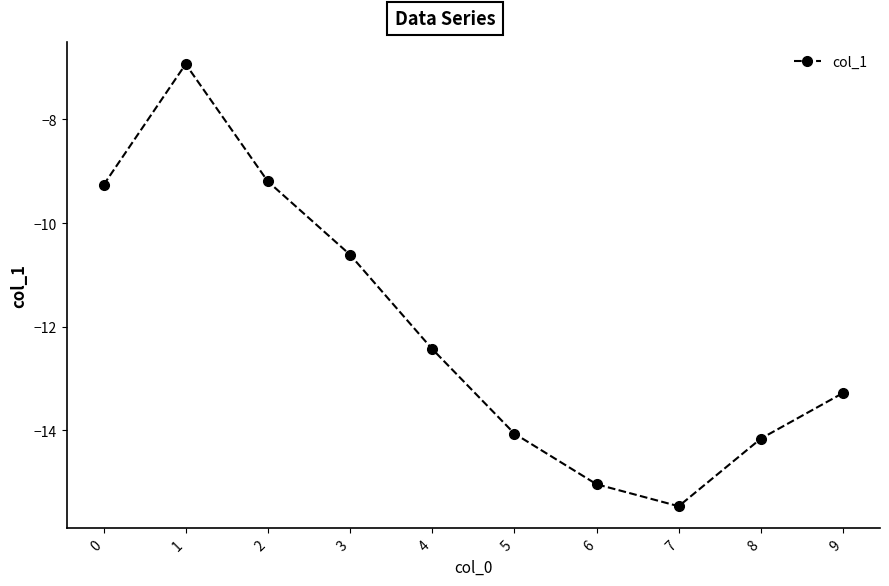

Count the number of data series in this chart.

1